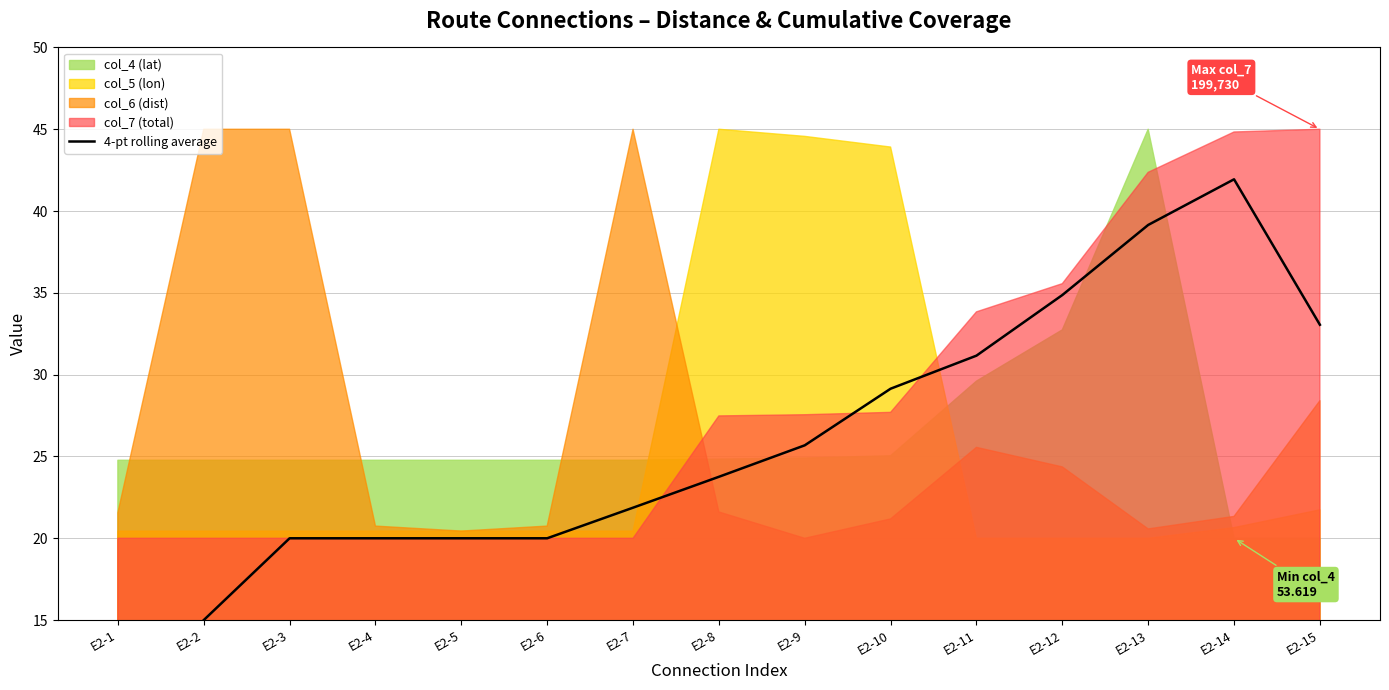

At which label is the value closest to 25?

E2-9